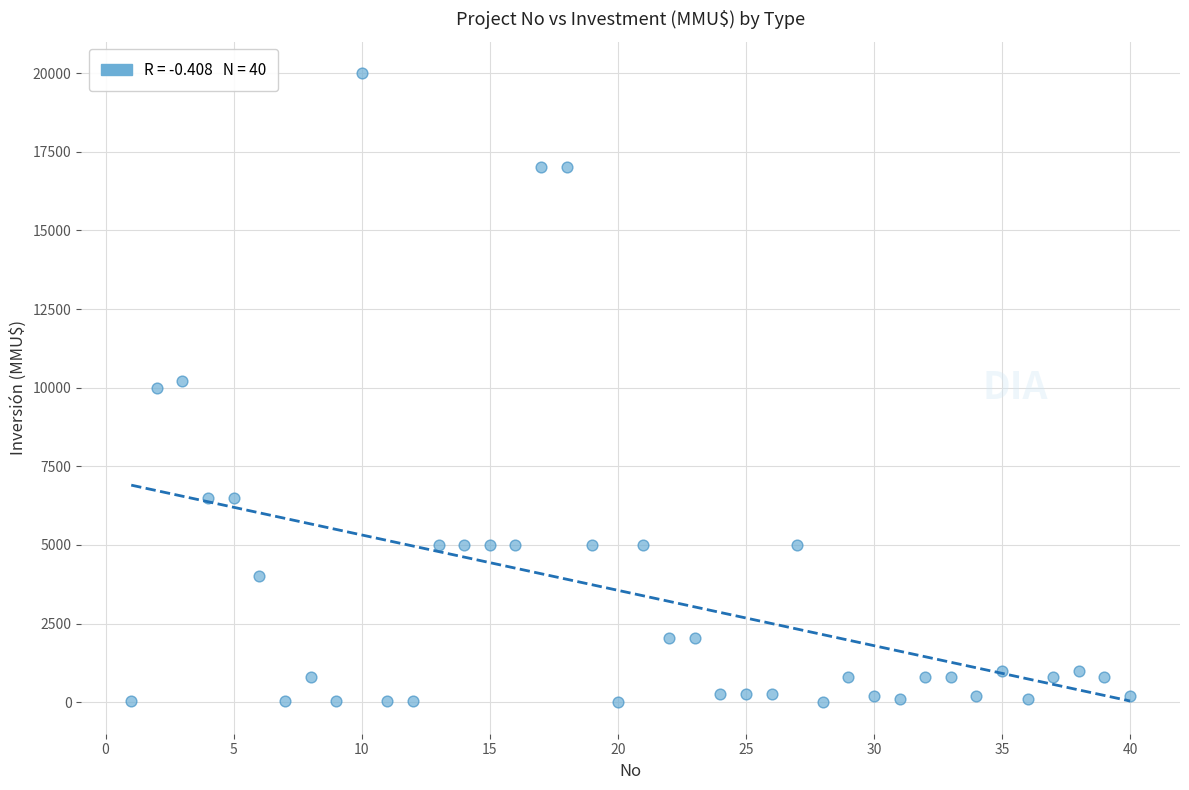

What is the range of X values (max minus min)?

39